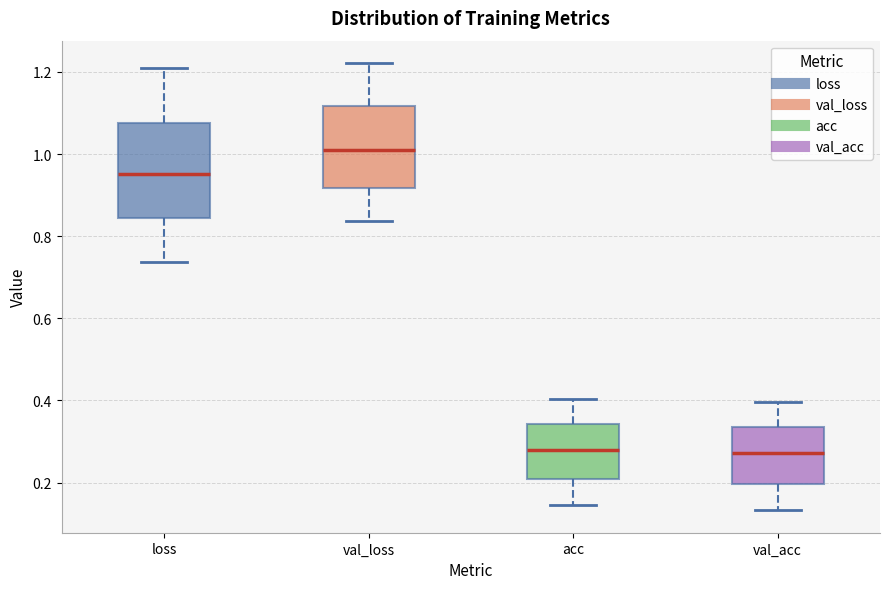

Reading left to right, transcribe this box plot: for each box, give where its median line is, the range the box spans, and where its two whiskers end, as read against the y-axis. The values are not printed on the chart, so give them approximately, as read against the axis.

loss: median 0.96, box 0.84 to 1.08, whiskers 0.74 to 1.20
val_loss: median 1.00, box 0.92 to 1.12, whiskers 0.84 to 1.22
acc: median 0.28, box 0.20 to 0.34, whiskers 0.14 to 0.40
val_acc: median 0.28, box 0.20 to 0.34, whiskers 0.14 to 0.40